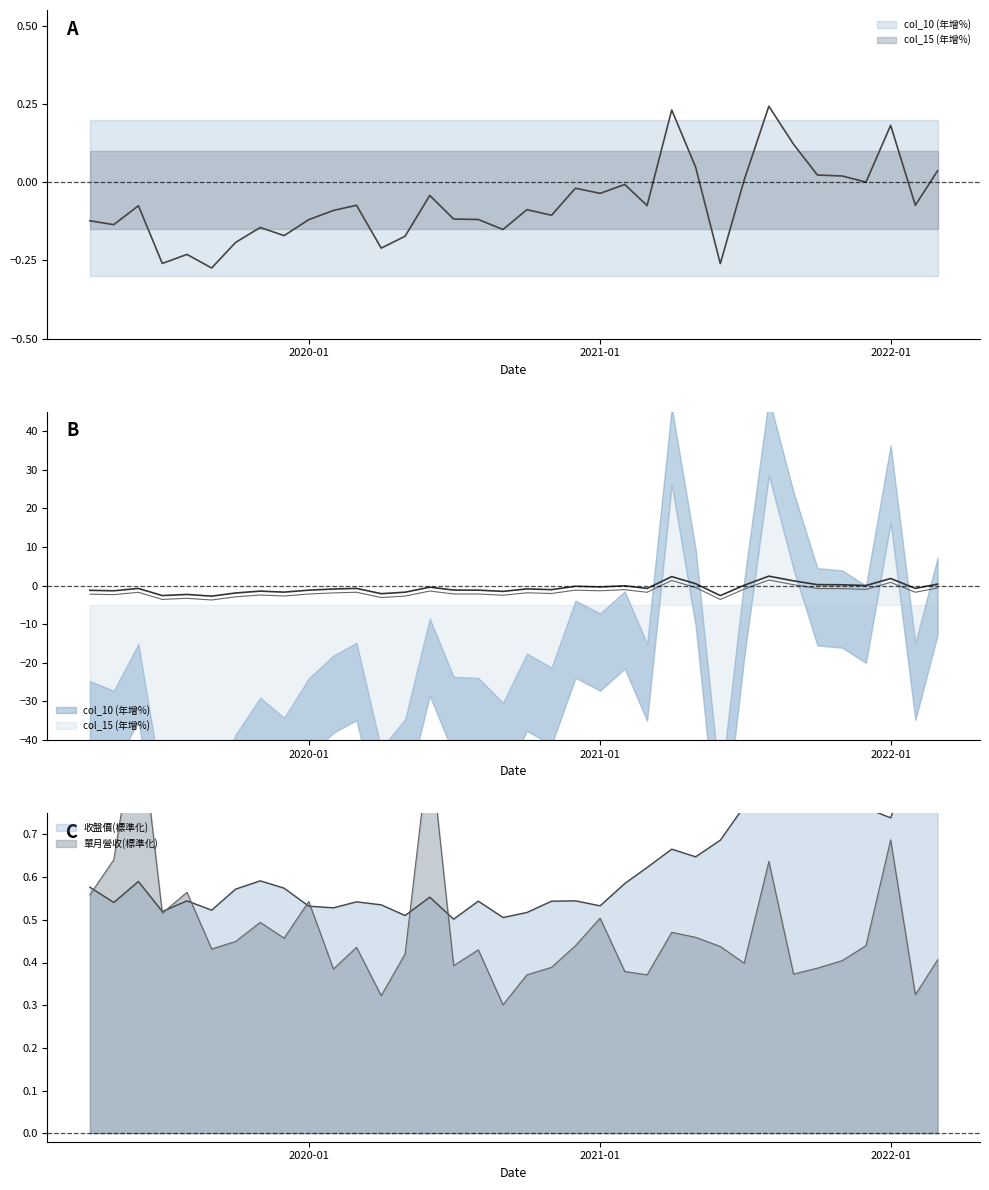

What is the sum of all 收盤價 values?

22.7